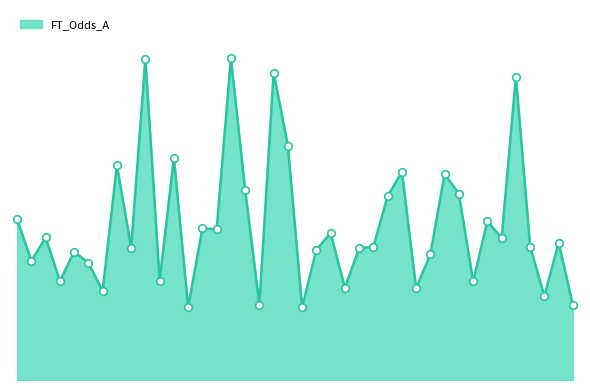

Is this an area chart (filled region under the line)?

Yes